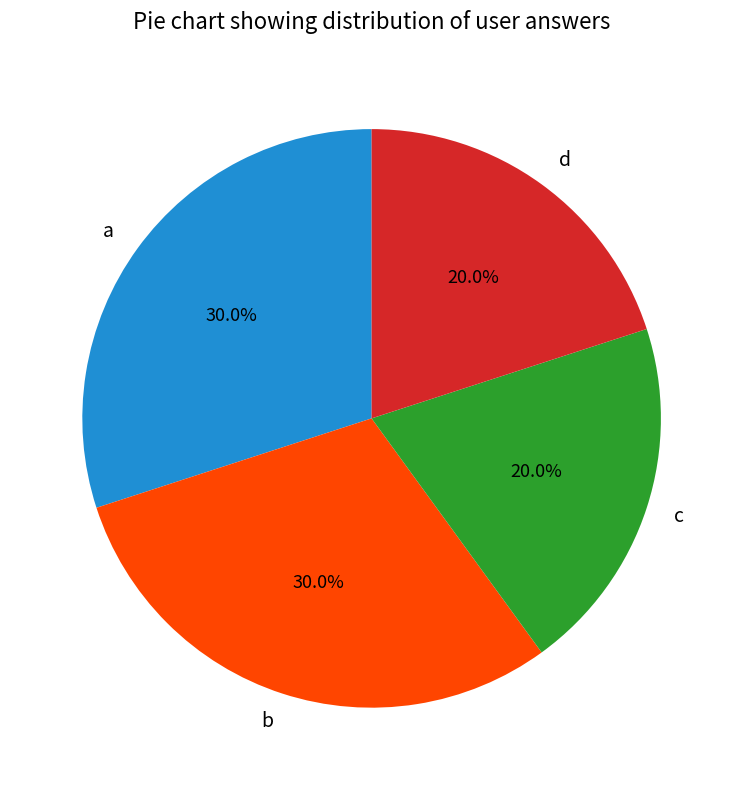

Is there any slice that represents more than half of the pie?

No